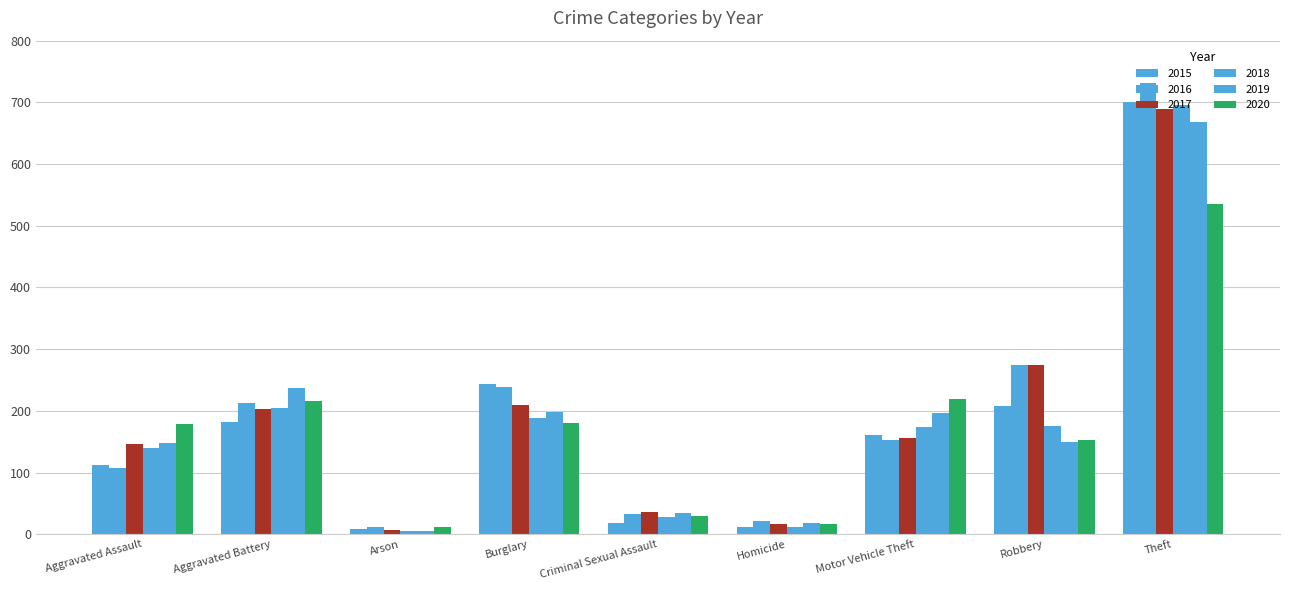

Rank the series at Aggravated Assault from lowest to highest value.

2016, 2015, 2018, 2017, 2019, 2020